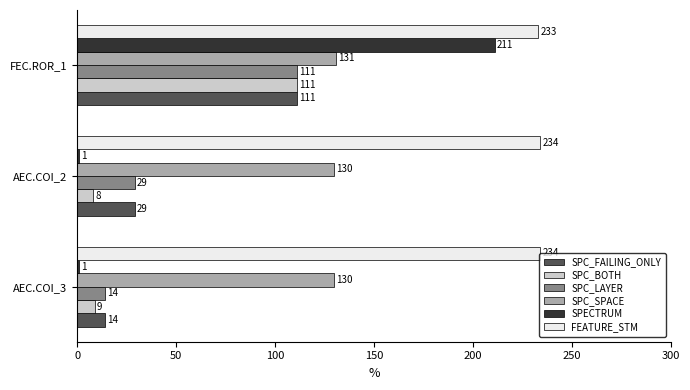

At how many categories does at least one series exceed 181?

3